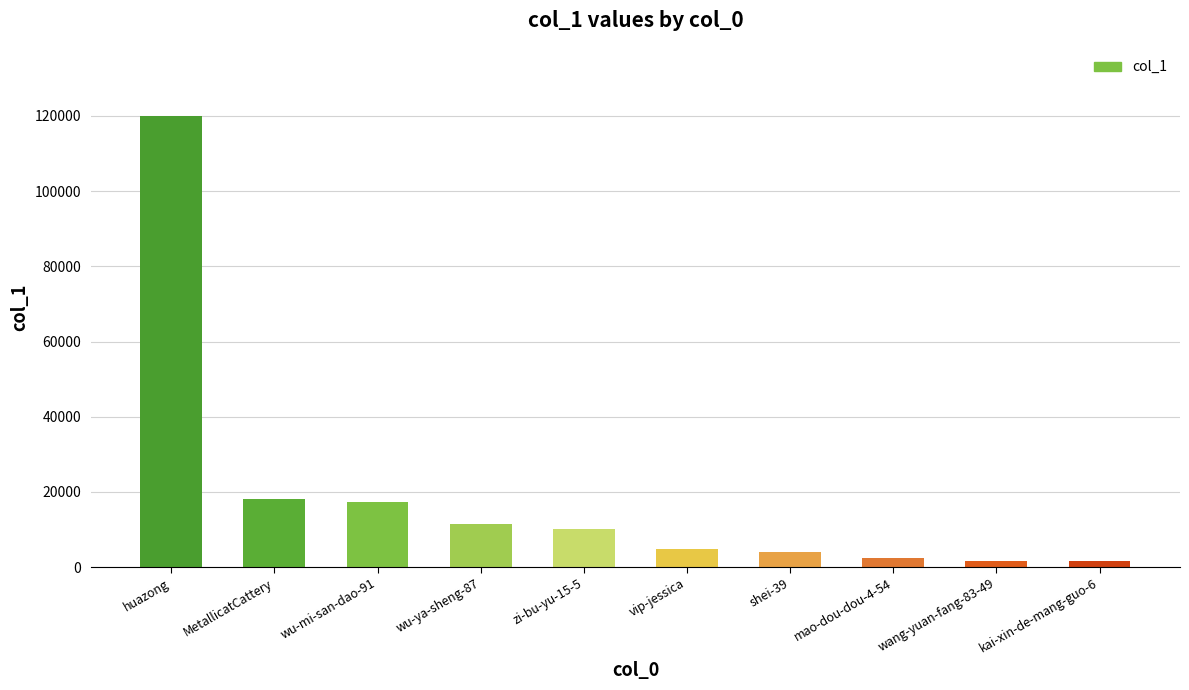

What is the smallest value displayed?

1609